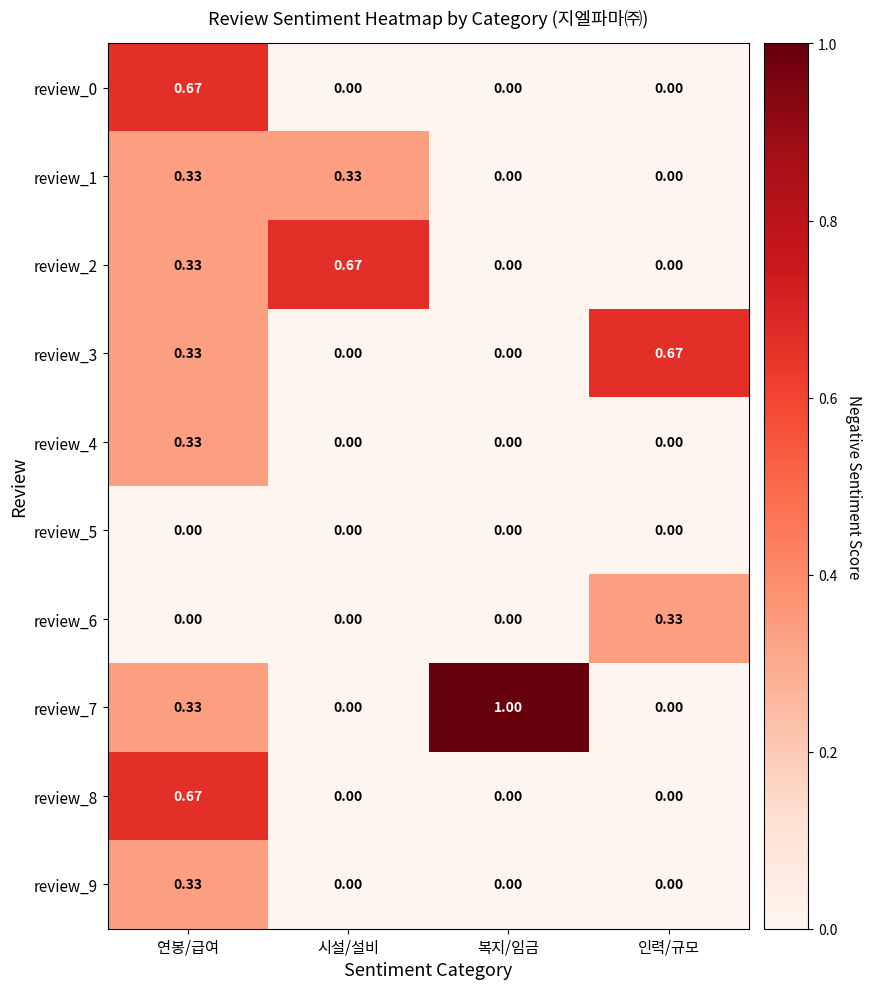

What is the greatest value displayed?

1.0